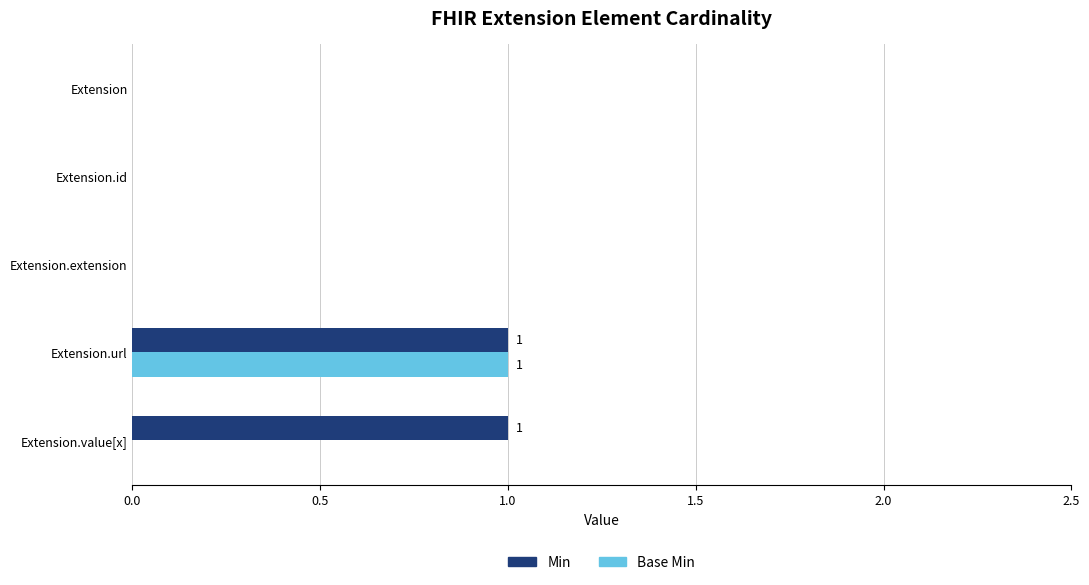

Which series changed the most between Extension.url and Extension.value[x]?

Base Min